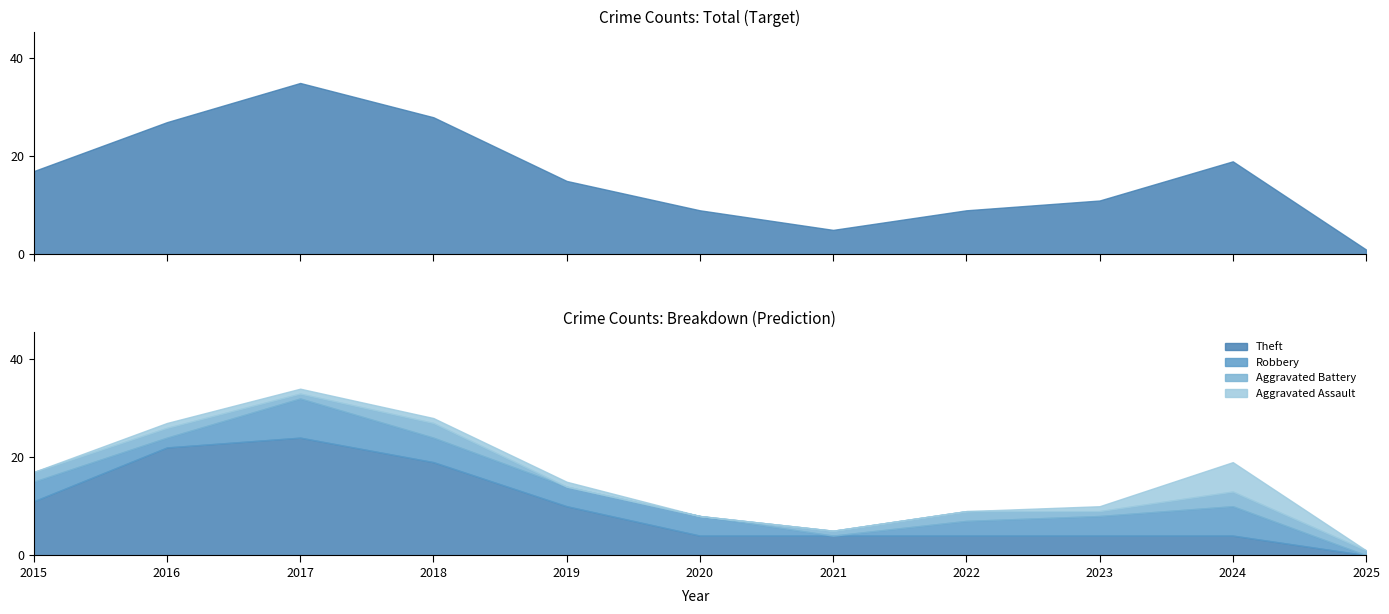

Rank the categories by Robbery value from lowest to highest.

2021, 2025, 2016, 2022, 2015, 2019, 2020, 2023, 2018, 2024, 2017